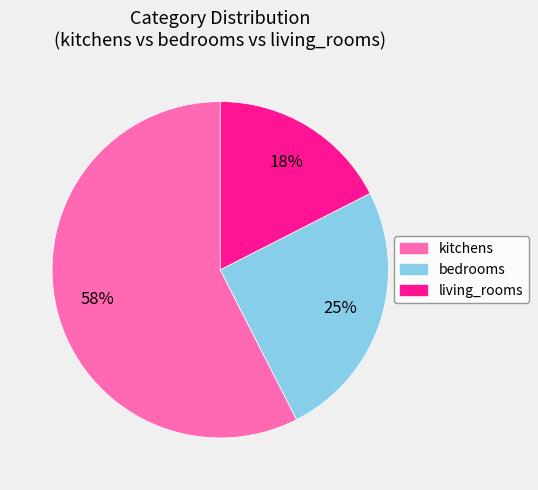

What is the ratio of the value at living_rooms to the value at kitchens?

0.3